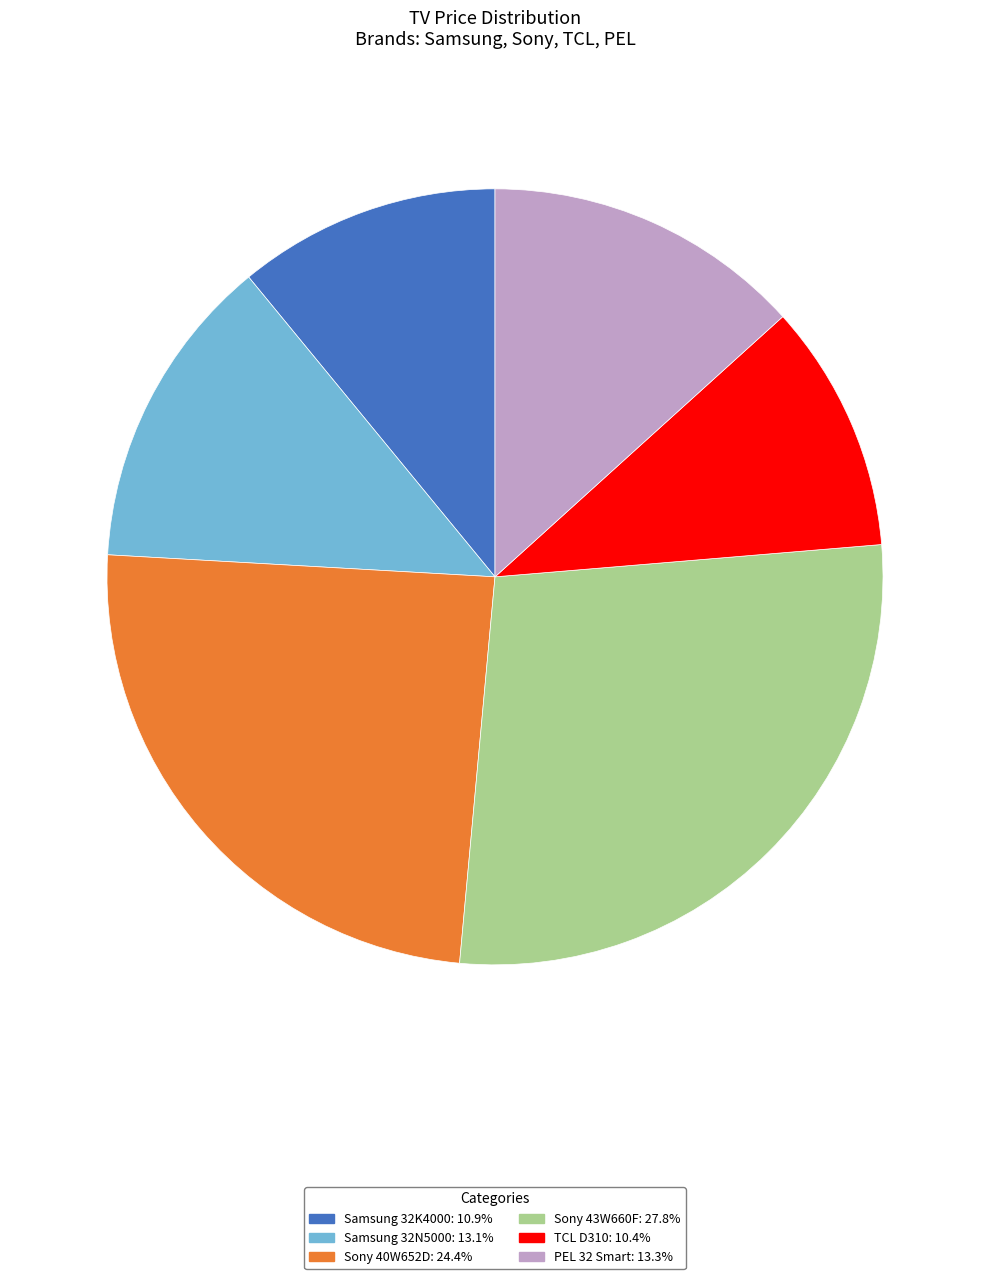

Approximately how many times larger is the value at TCL D310 compared to Samsung 32N5000?

0.8